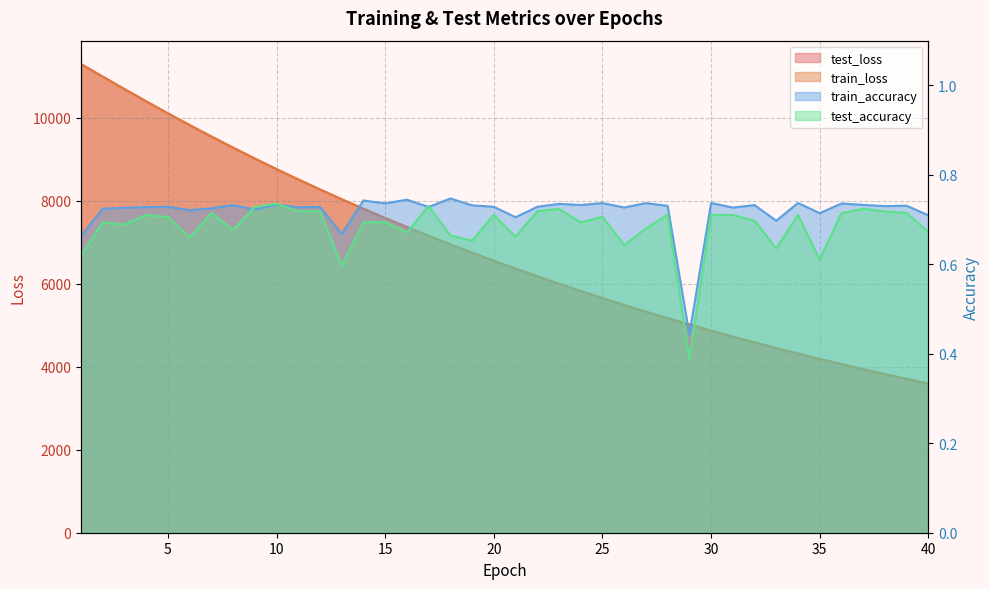

How many distinct data groups are displayed?

4